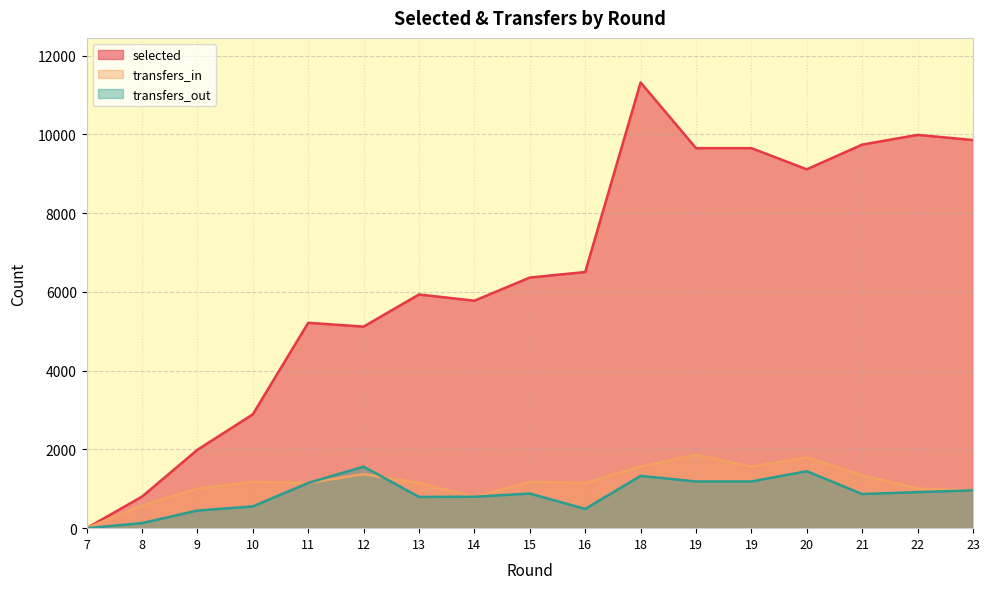

How many values in the transfers_out series are below 879?

8